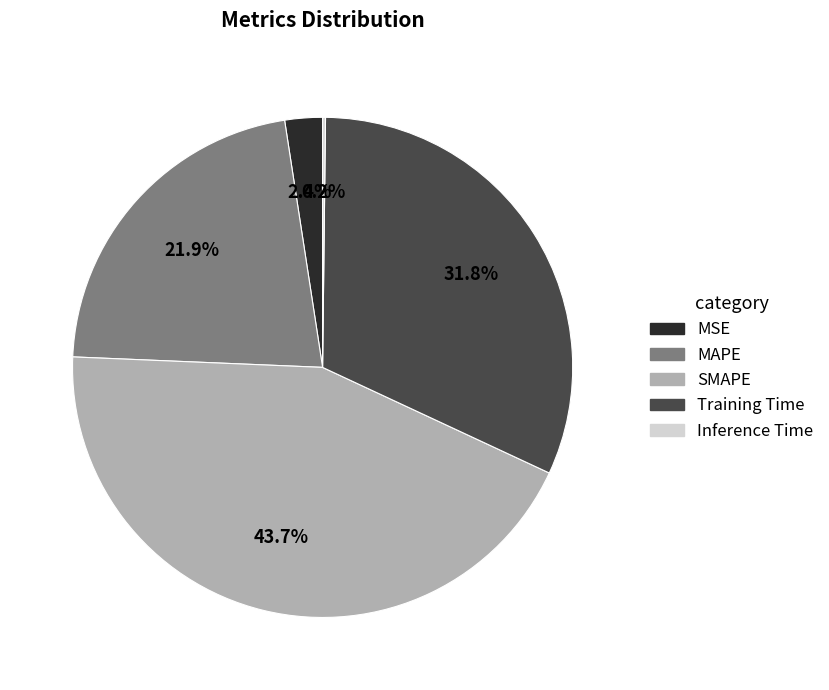

How much of the chart is everything except MAPE?

78.1%